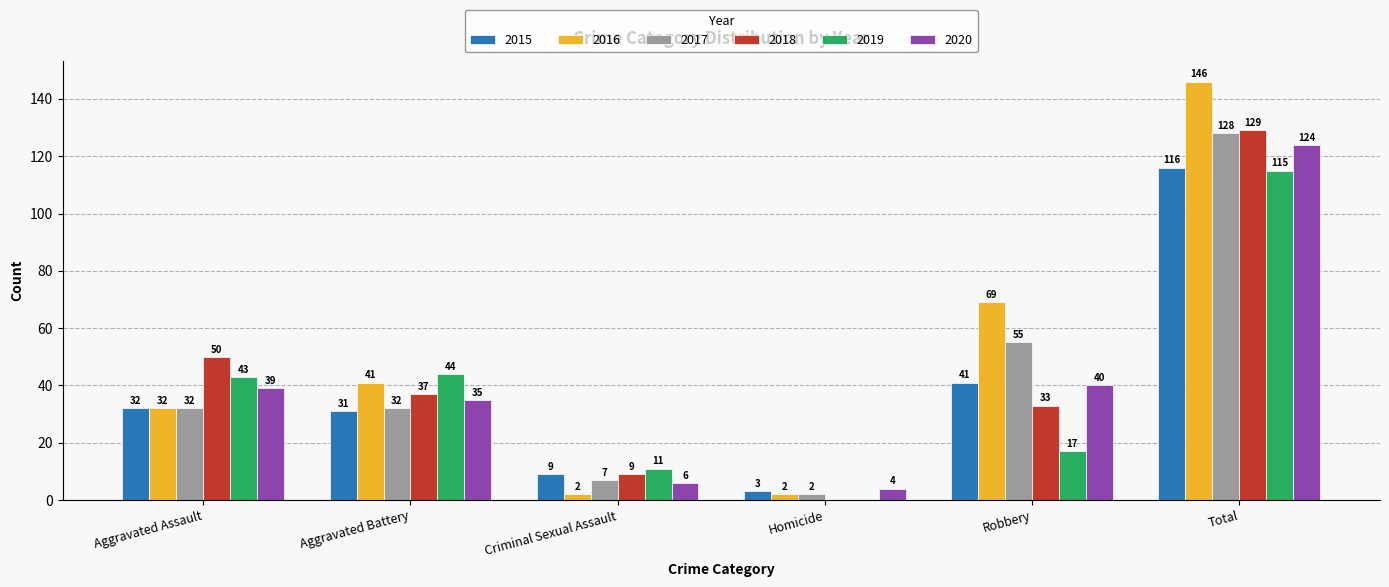

What is the average value of the 2017 series?

43